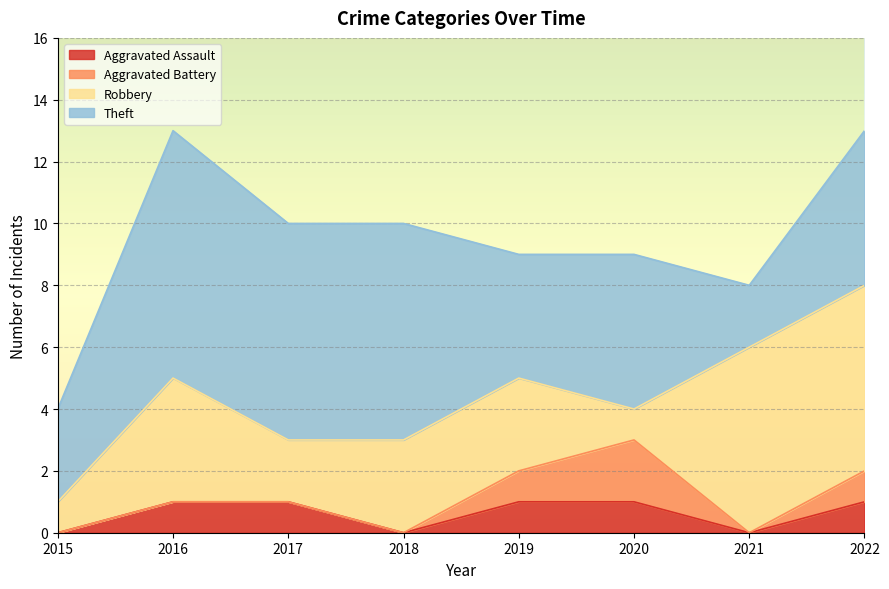

How many Aggravated Battery values are between 0 and 1?

7